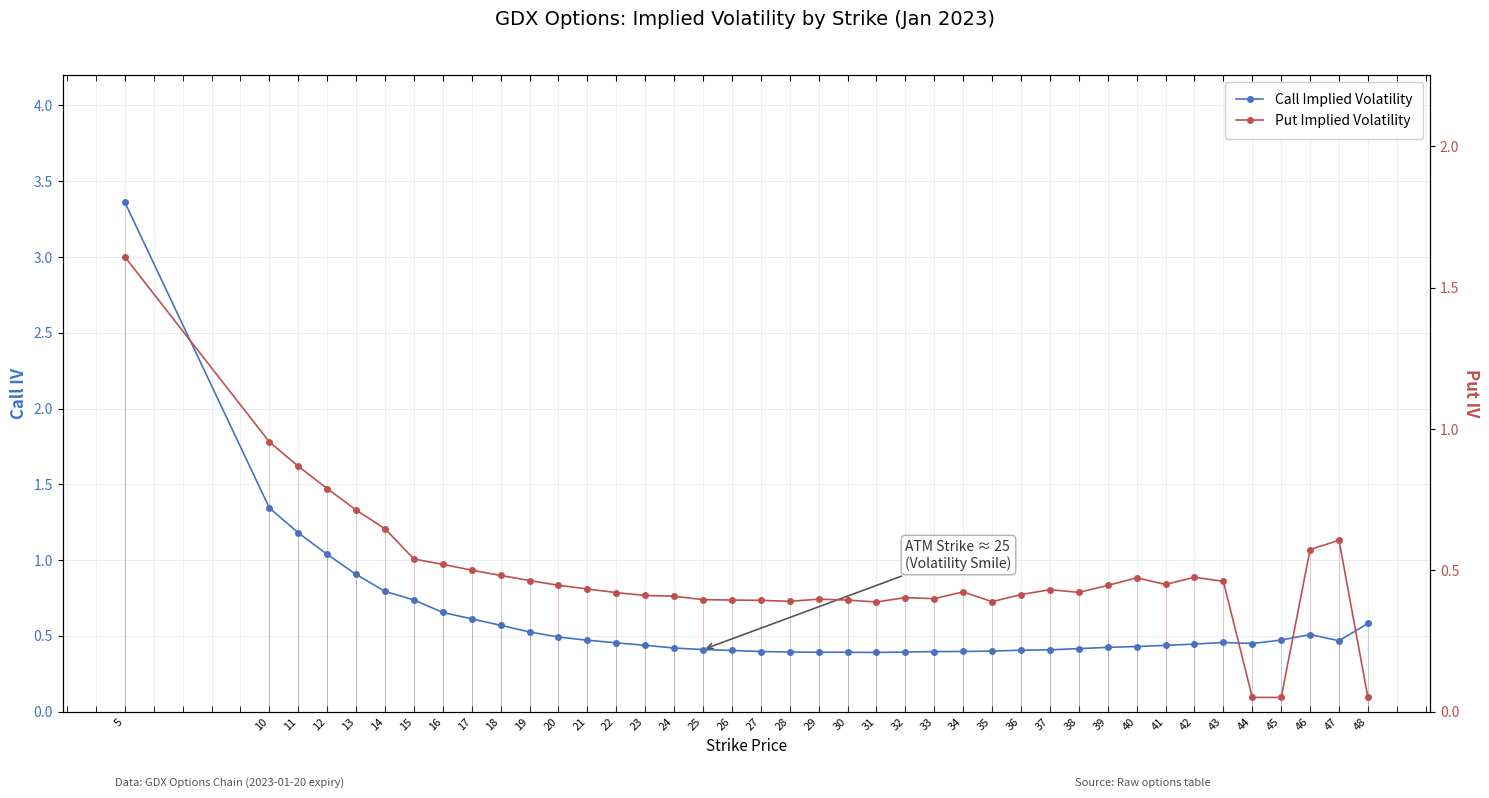

At 18, list the series in order from smallest to largest.

Put Implied Volatility, Call Implied Volatility